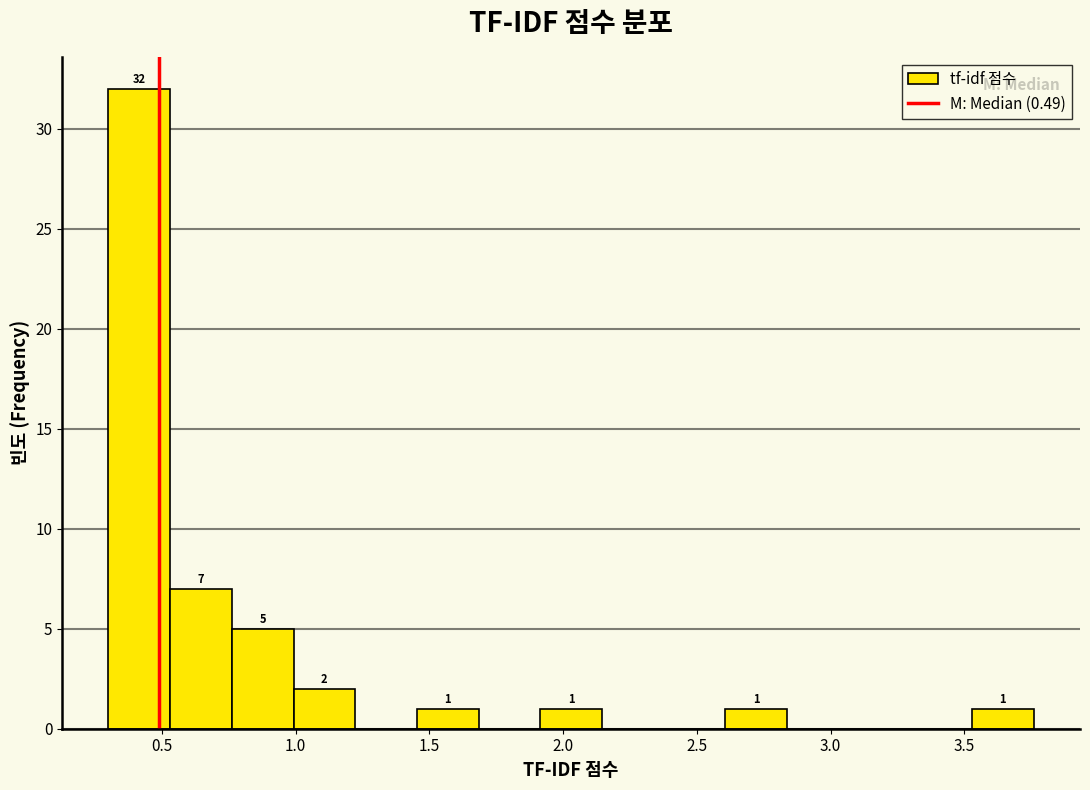

Which range on the x-axis has the tallest bar?

0.30 to 0.55